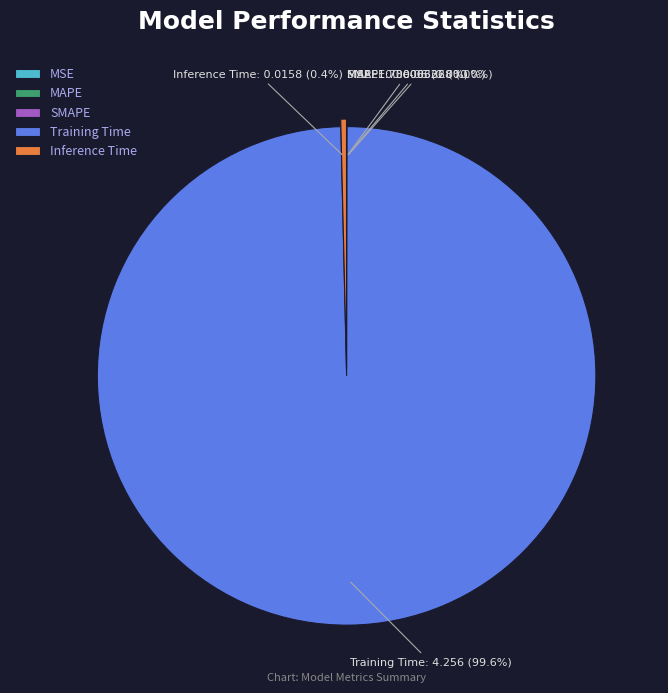

Is there any slice that represents more than half of the pie?

Yes